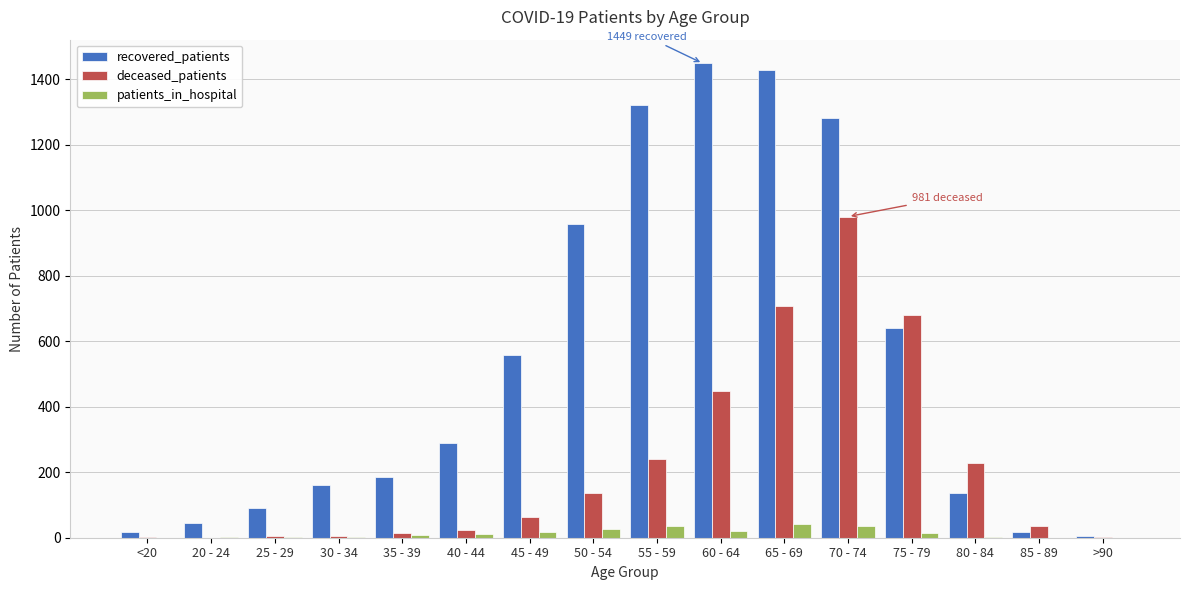

At which label is deceased_patients closest to 490?

60 - 64